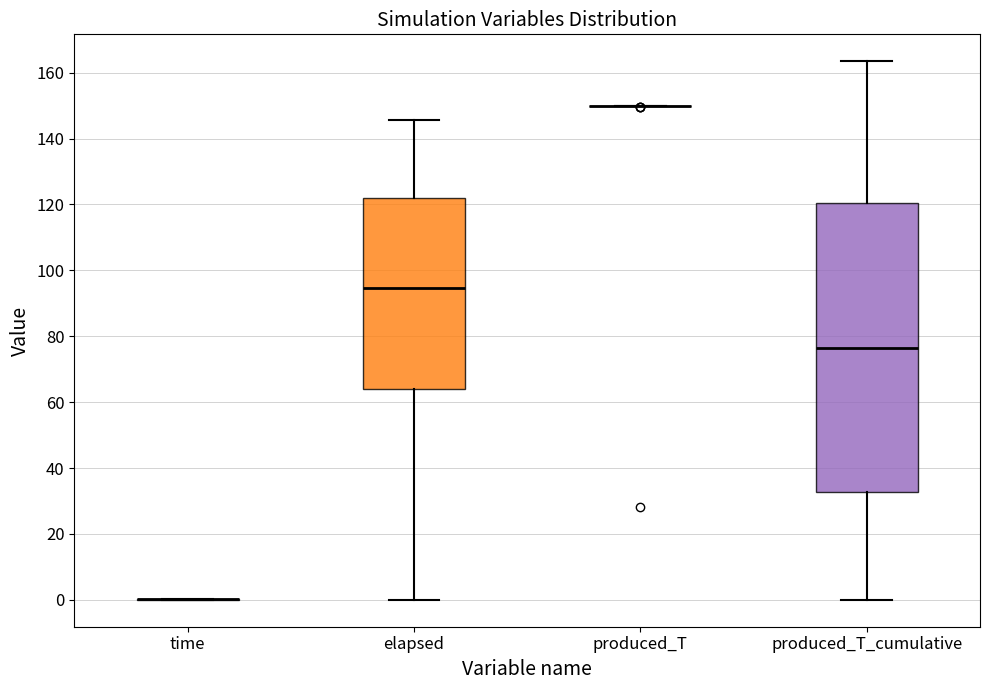

Reading left to right, read every box against the y-axis: the position of its median line, the range the box covers, and the ends of its whiskers. The values are not printed on the chart, so give them approximately, as read against the axis.

time: box collapsed to a line at 0, whiskers 0 to 0
elapsed: median 94, box 64 to 122, whiskers 0 to 146
produced_T: box collapsed to a line at 150, whiskers 150 to 150
produced_T_cumulative: median 76, box 32 to 120, whiskers 0 to 164